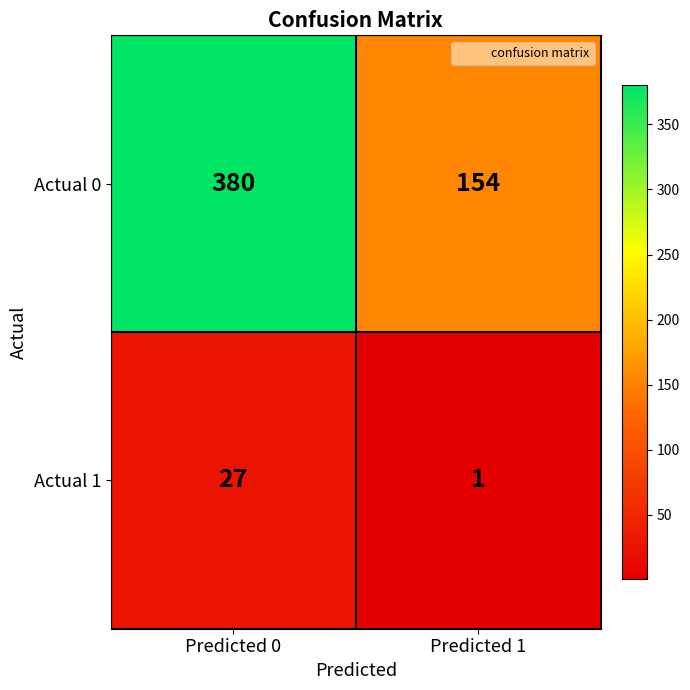

Reading left to right, what are all the values shown in this chart?

Actual 0: 380	154
Actual 1: 27	1